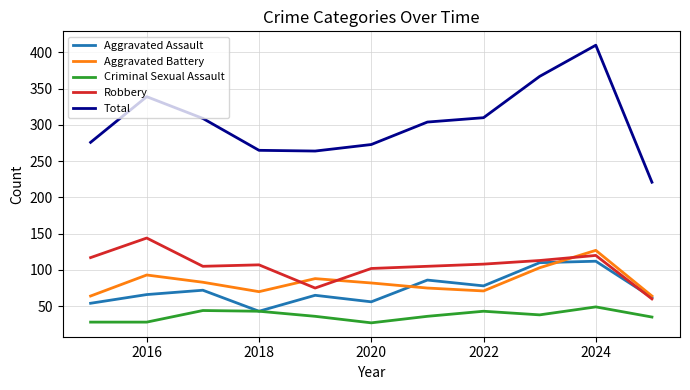

What is the lowest value of the Aggravated Assault series?

43